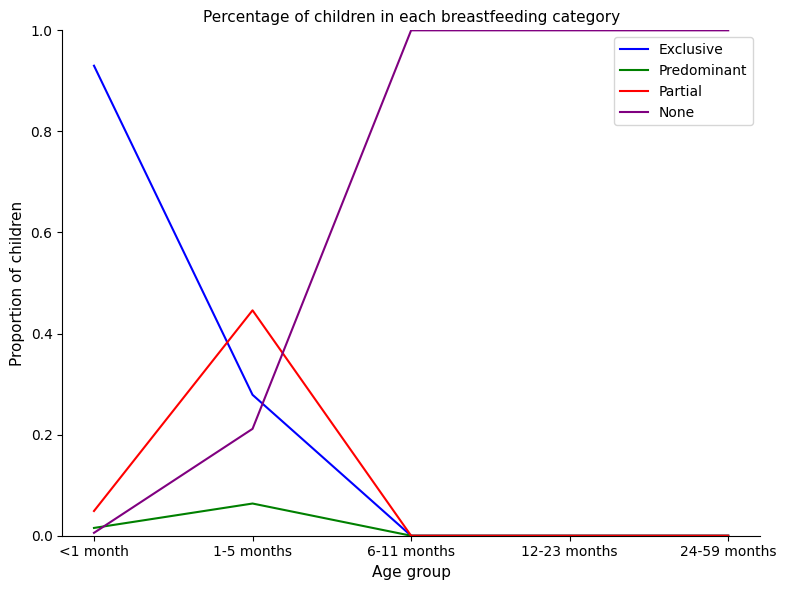

How many times do None and Exclusive cross each other?

1